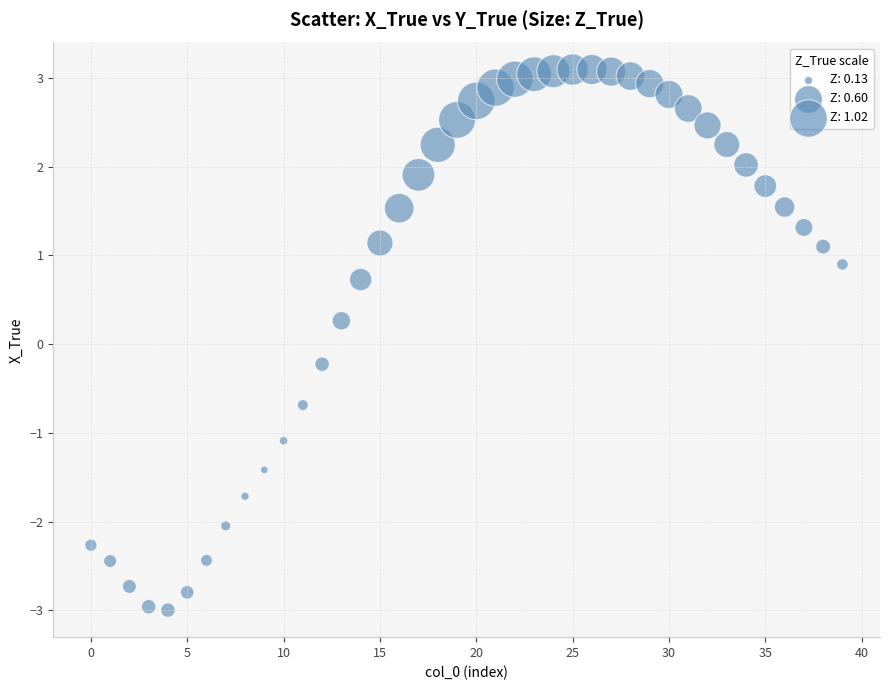

What is the range of Y values (max minus min)?

6.1